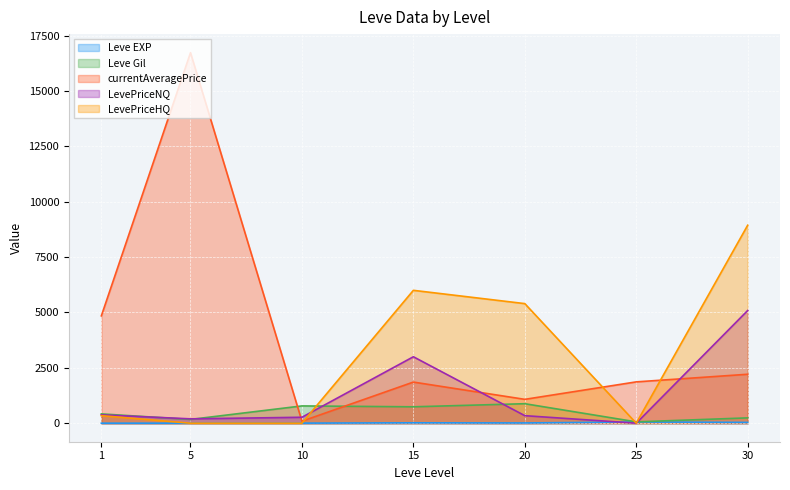

How many interior local peaks does the LevePriceNQ series have?

1